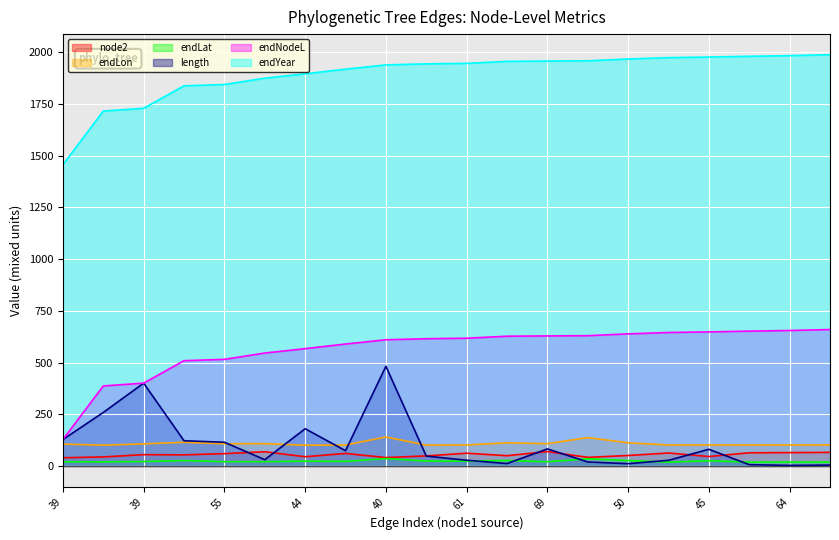

At which category does node2 reach its first local peak?

39